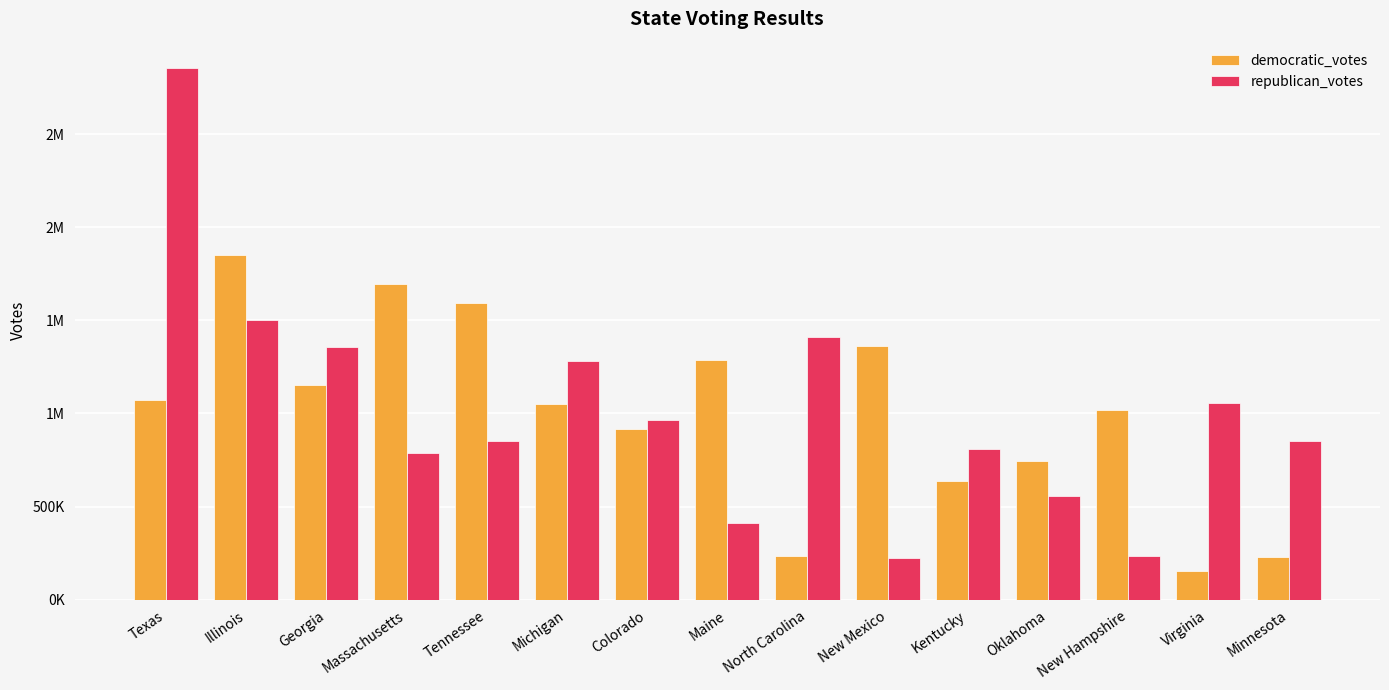

What is the label of the 9th bar from the left?

North Carolina